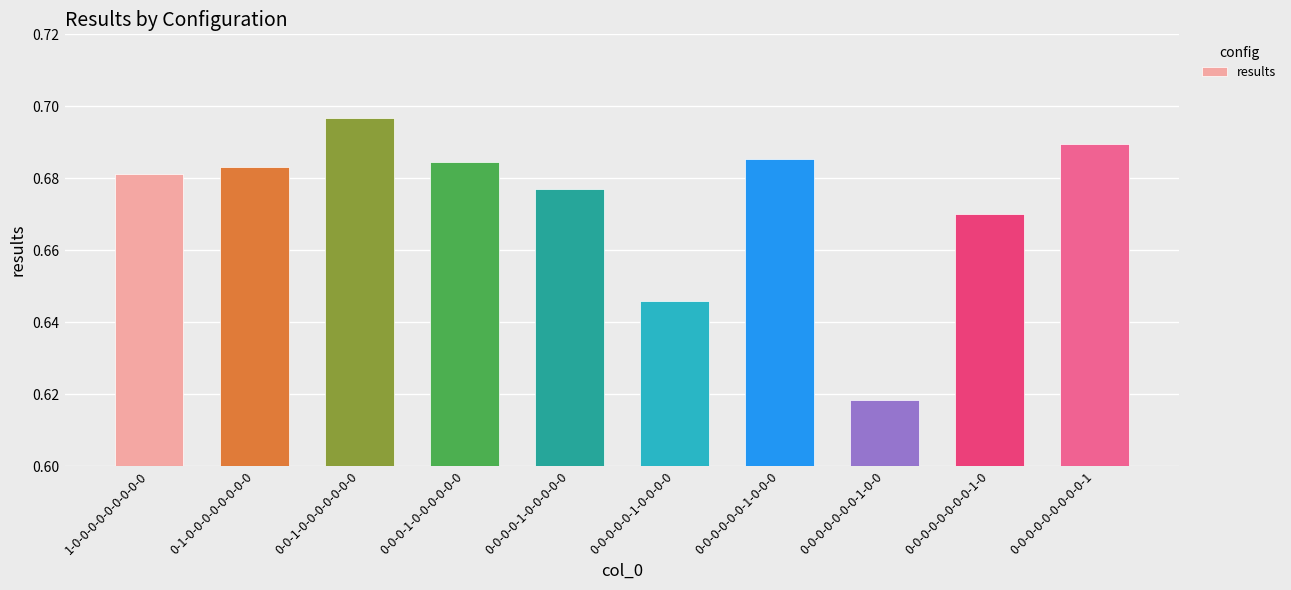

Does the chart contain stacked bars?

No